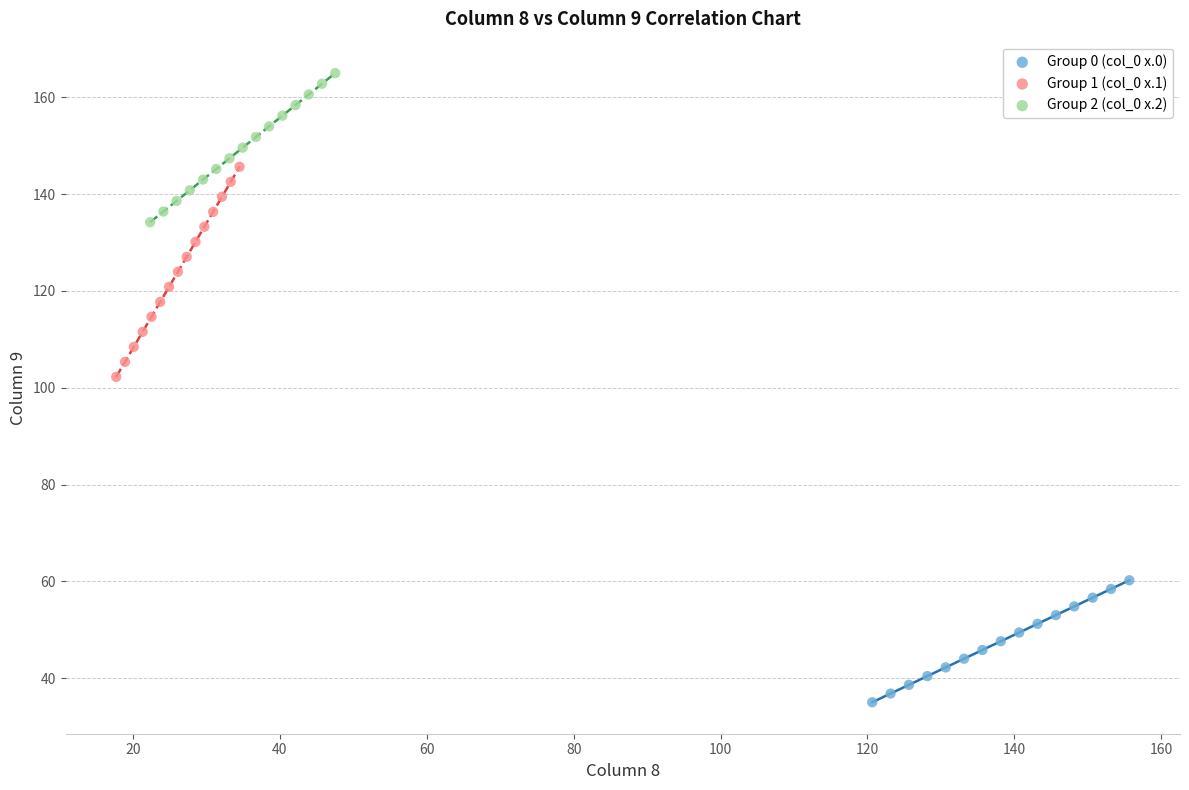

Which series contains the lowest Y value?

Group 0 (col_0 x.0)